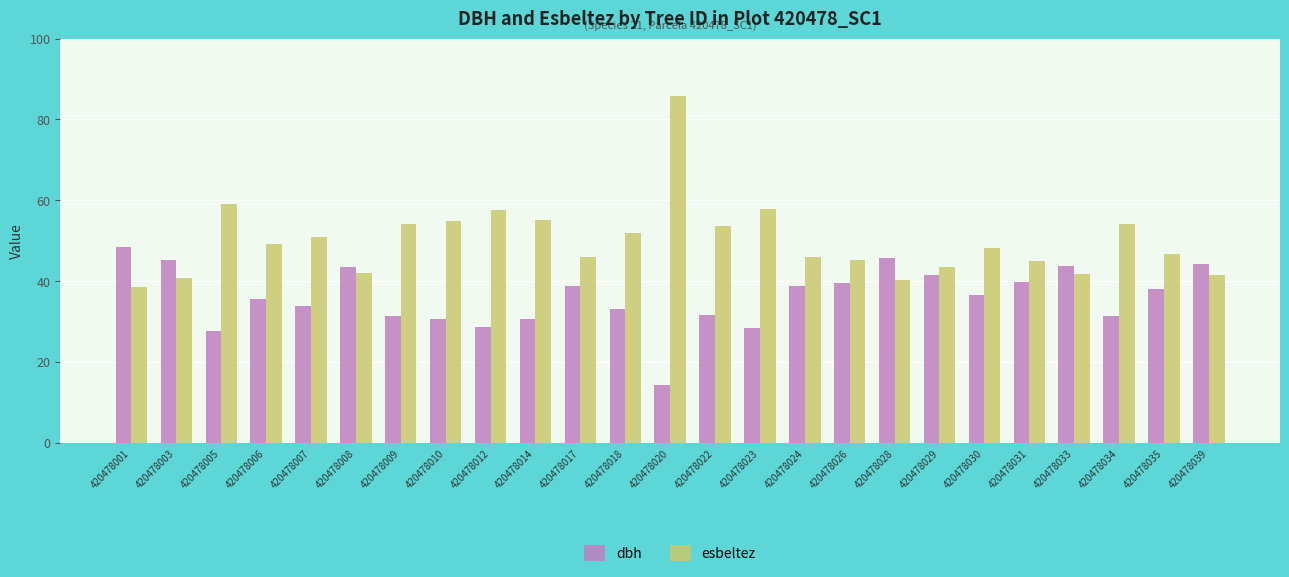

Which series has the largest total across all categories?

esbeltez